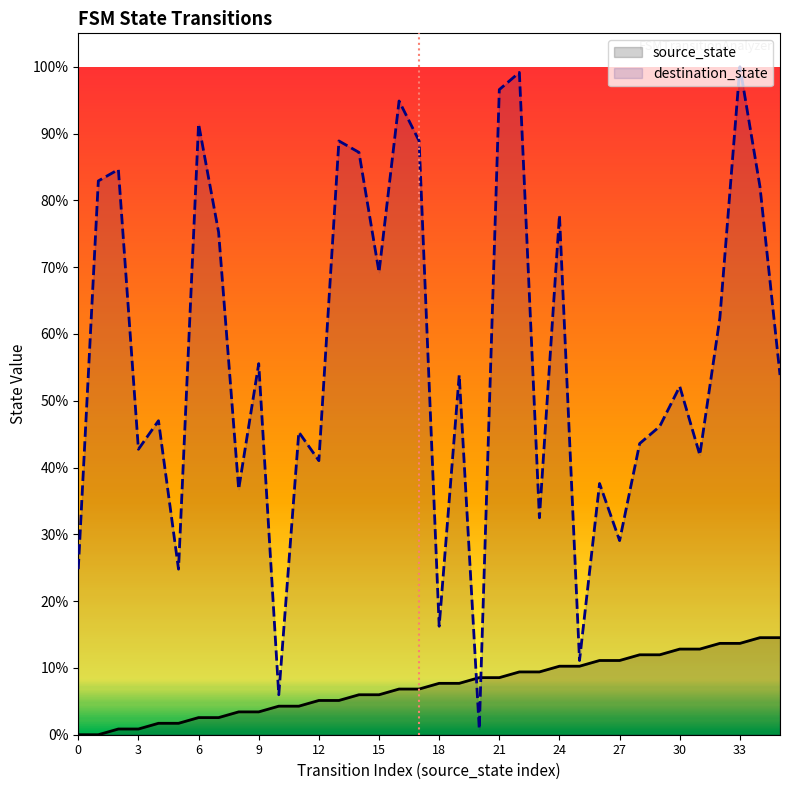

What are all the series names shown in the legend?

source_state, destination_state